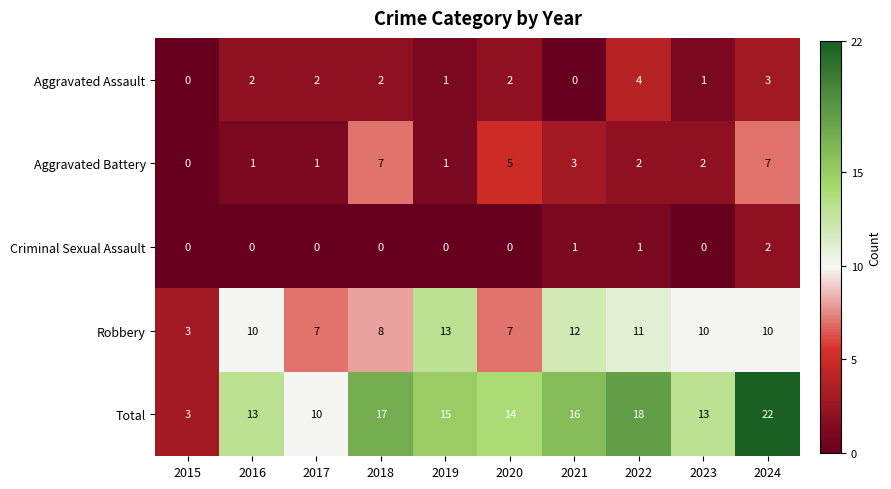

At which category is the sum across all series the highest?

2024